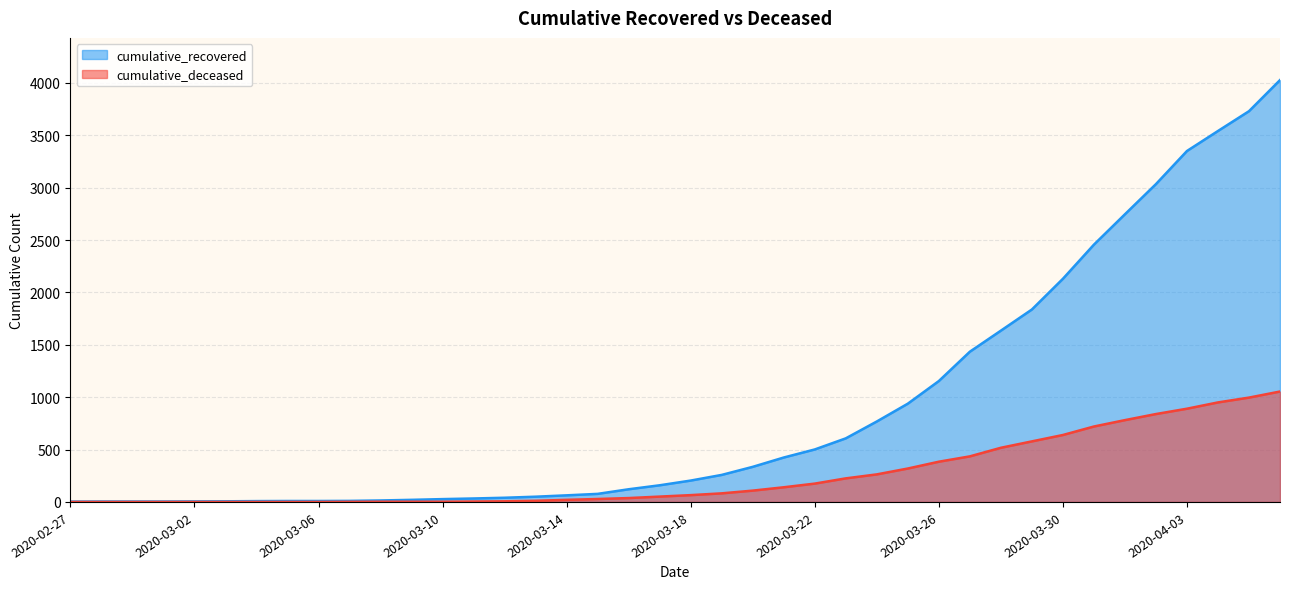

What is the spread (max minus min) of values at 2020-02-27?

3